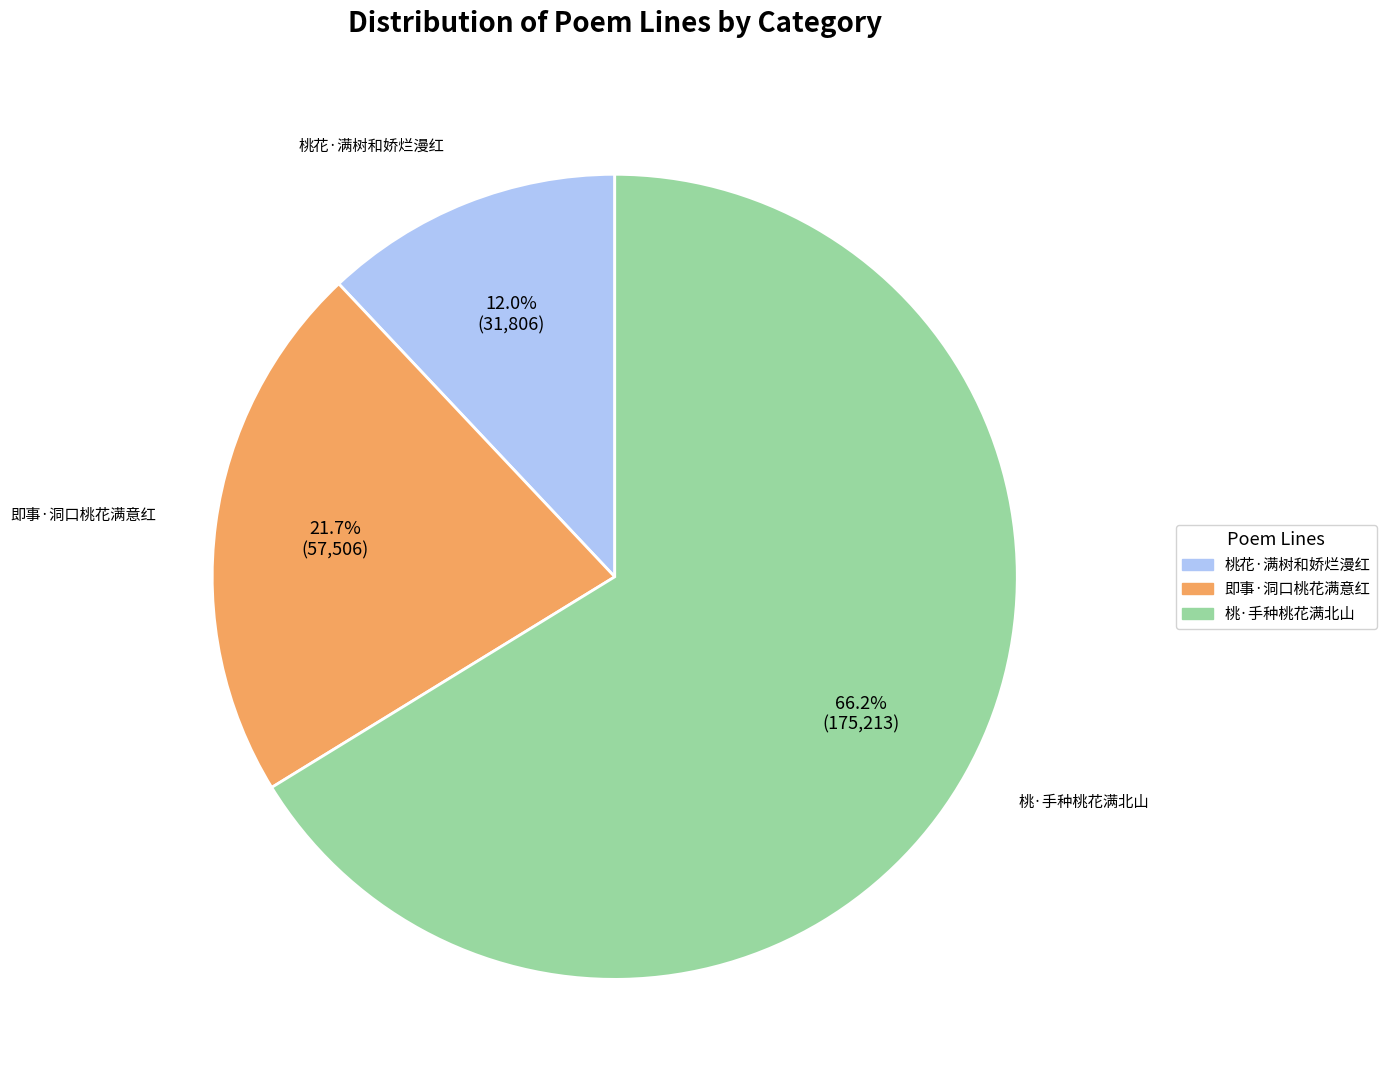

Which slice is the largest?

桃·手种桃花满北山